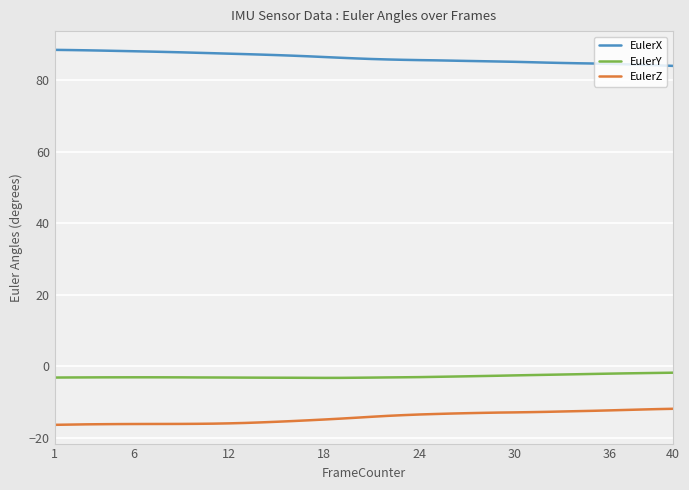

Which series has the largest total across all categories?

EulerX